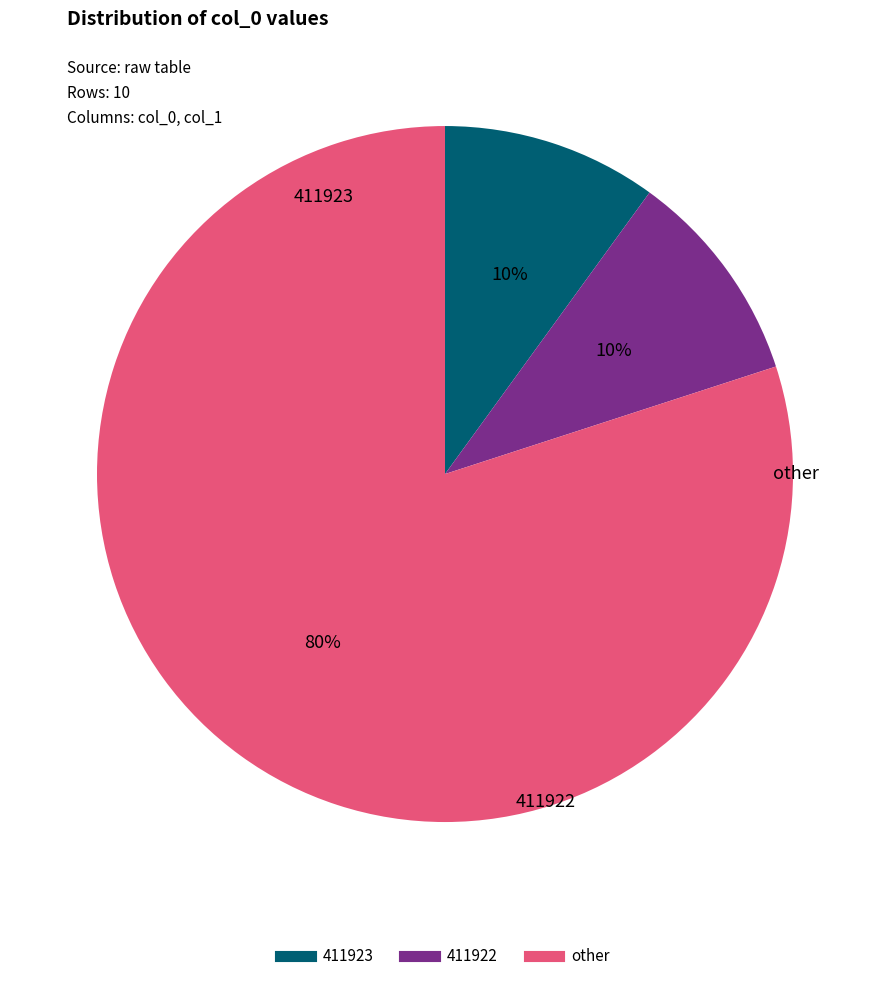

Is there a majority slice in this chart?

Yes